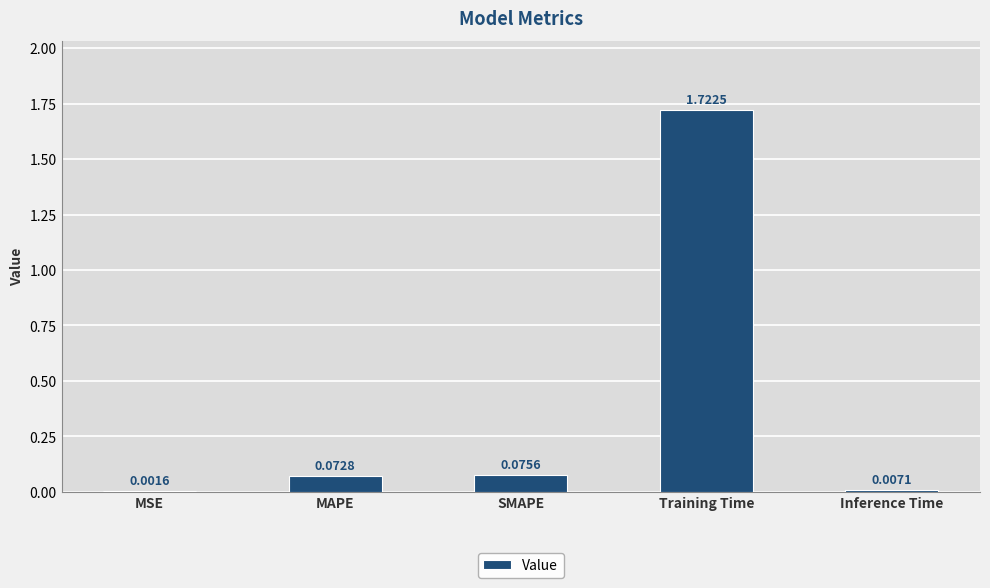

What is the sum of all values?

1.9